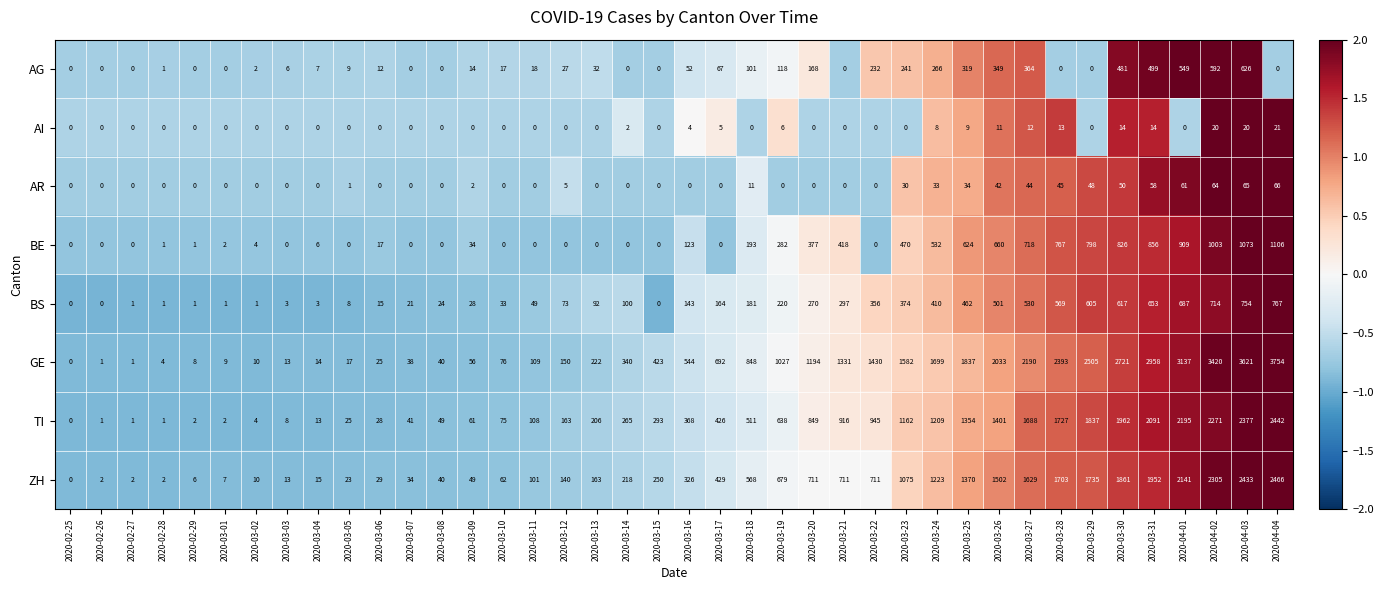

Which series has the largest total across all categories?

GE